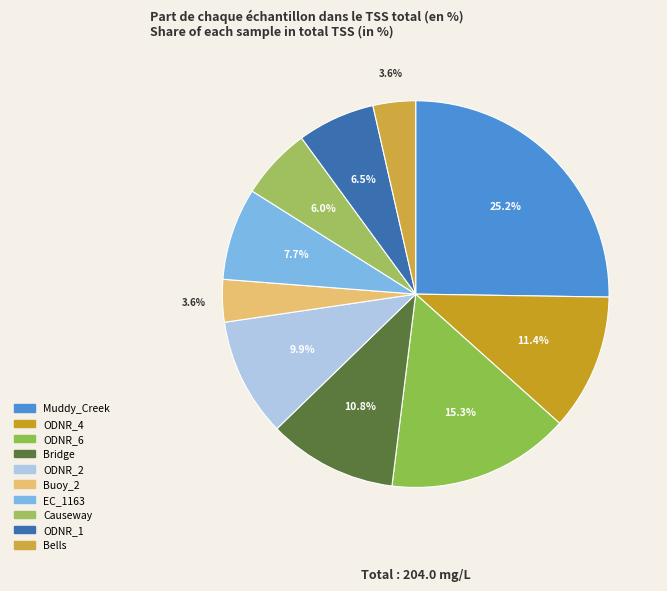

What is the largest slice in the pie chart?

Muddy_Creek